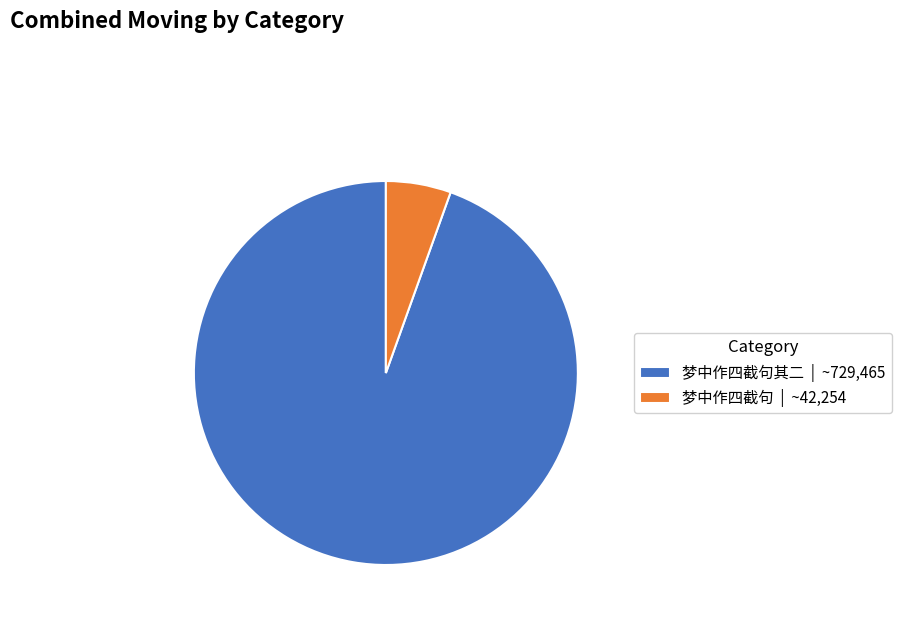

Combined, do 梦中作四截句 | ~42,254 and 梦中作四截句其二 | ~729,465 account for over 50%?

Yes